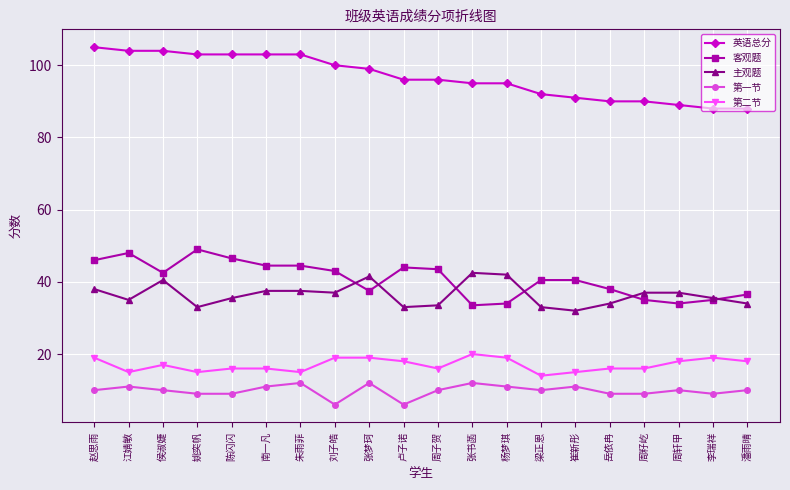

What is the average value of the 客观题 series?

40.8